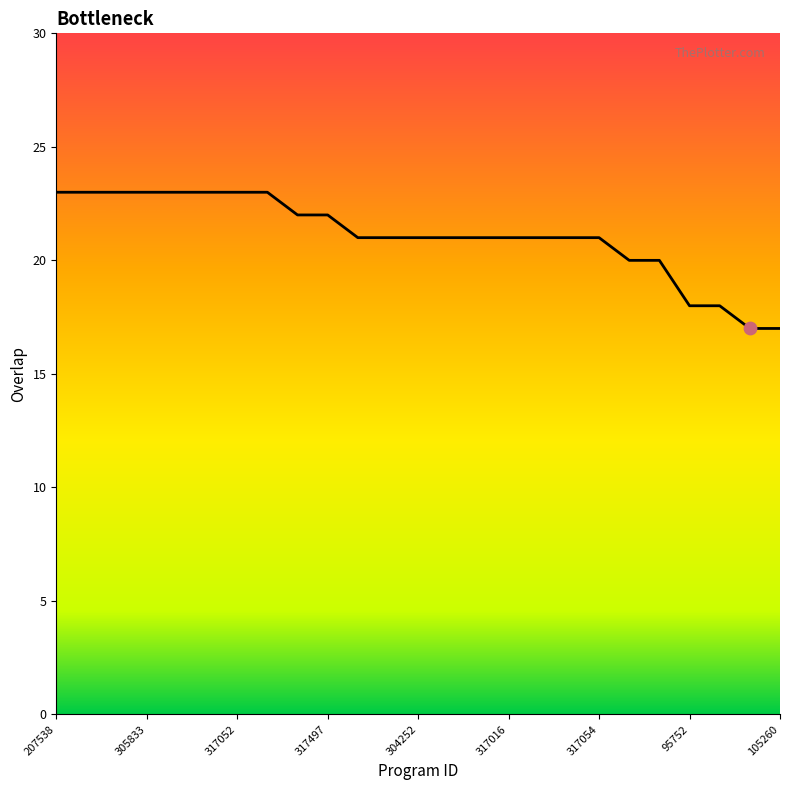

What is the difference between the maximum and minimum values?

6